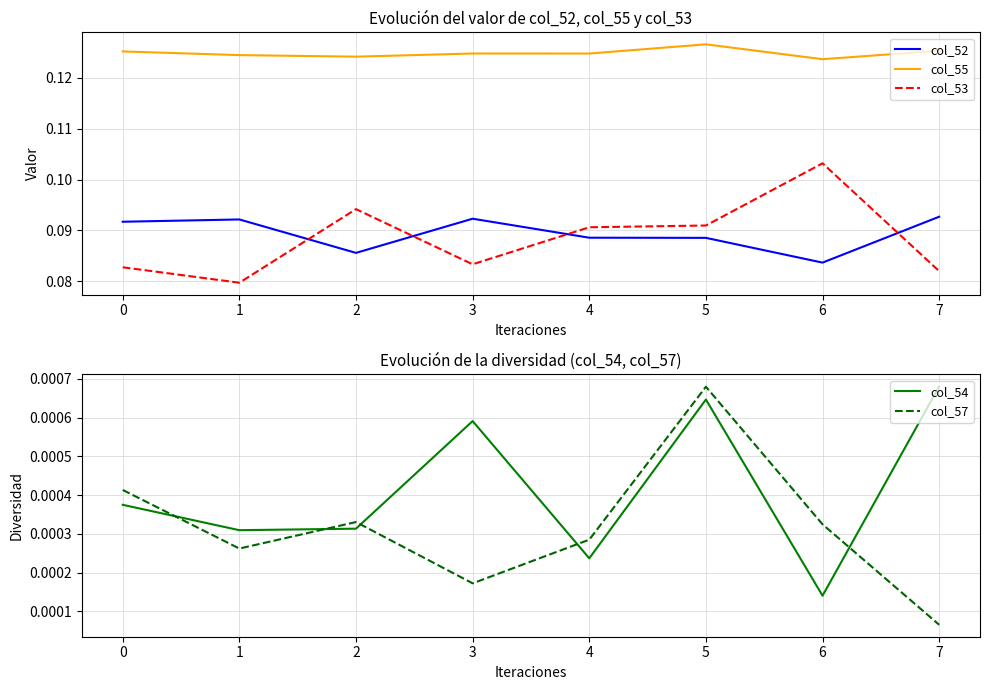

Between which two adjacent categories do col_53 and col_52 first intersect?

1 and 2